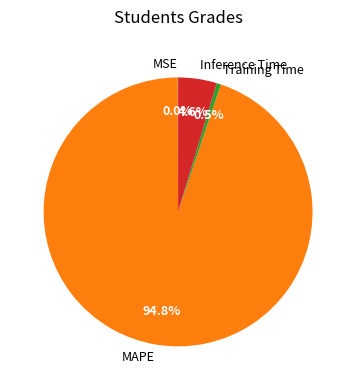

What is the majority slice?

MAPE